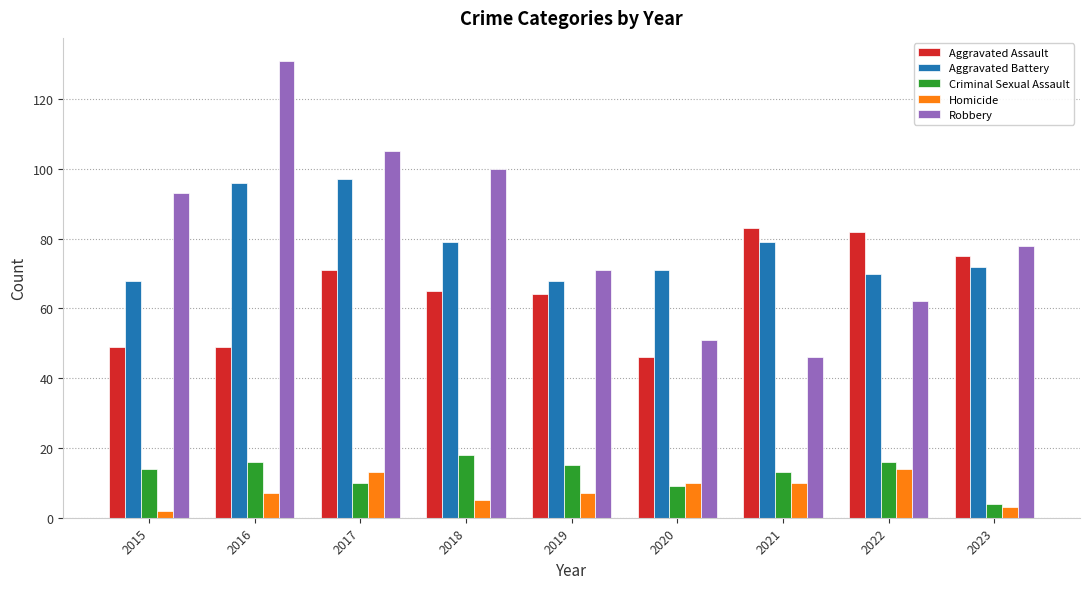

What are all the series names shown in the legend?

Aggravated Assault, Aggravated Battery, Criminal Sexual Assault, Homicide, Robbery